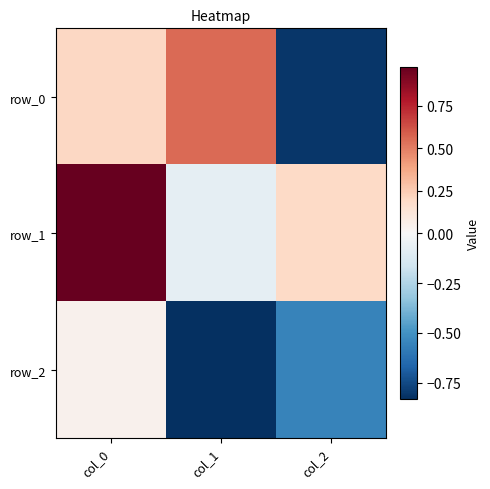

At which label does row_2 reach its peak?

col_0